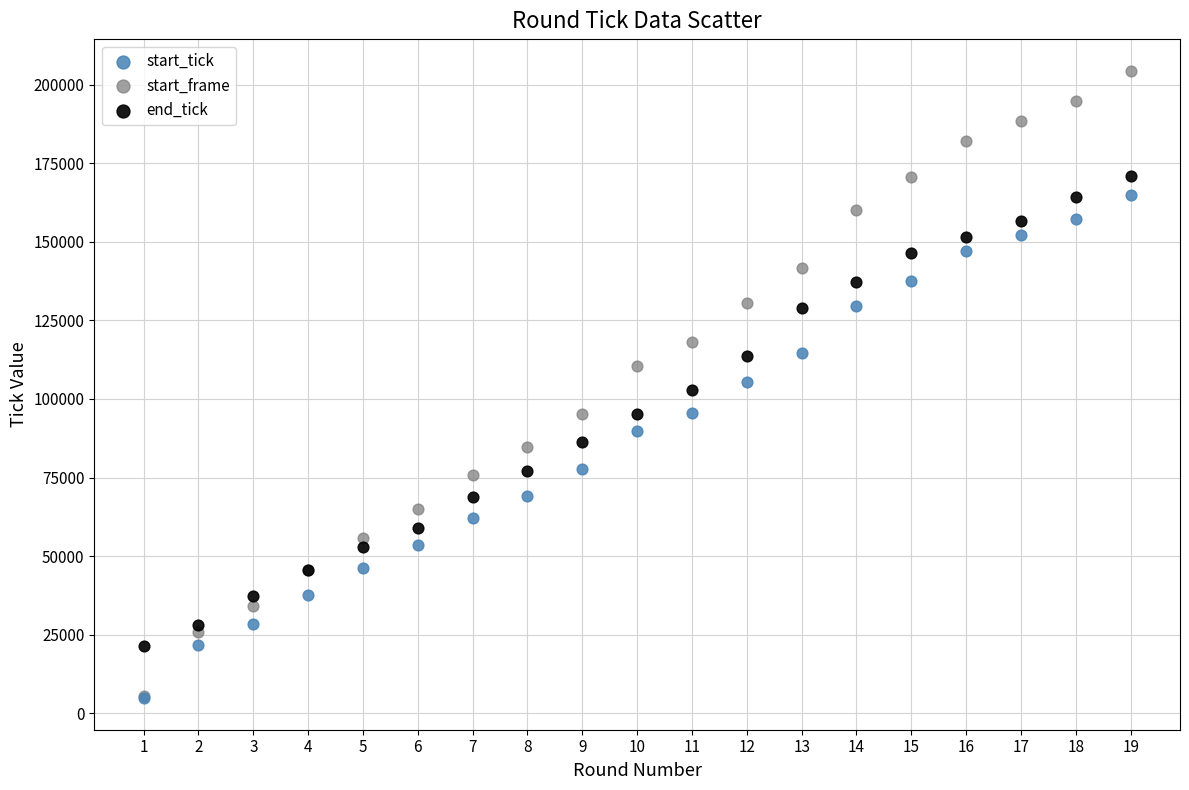

What are all the series names shown in the legend?

start_tick, start_frame, end_tick